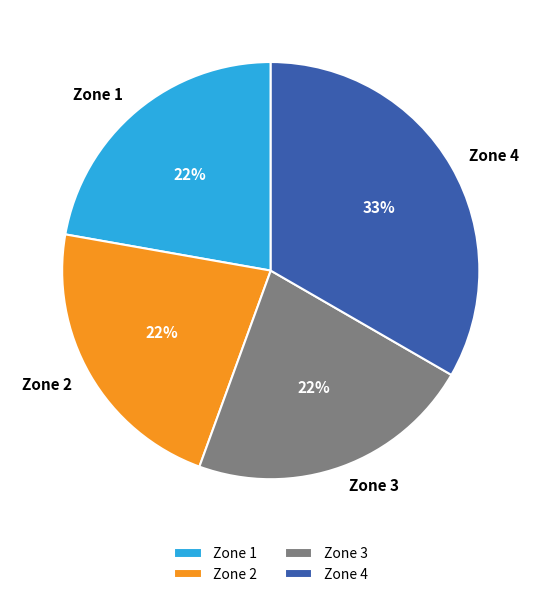

Combined, do Zone 3 and Zone 2 account for over 50%?

No